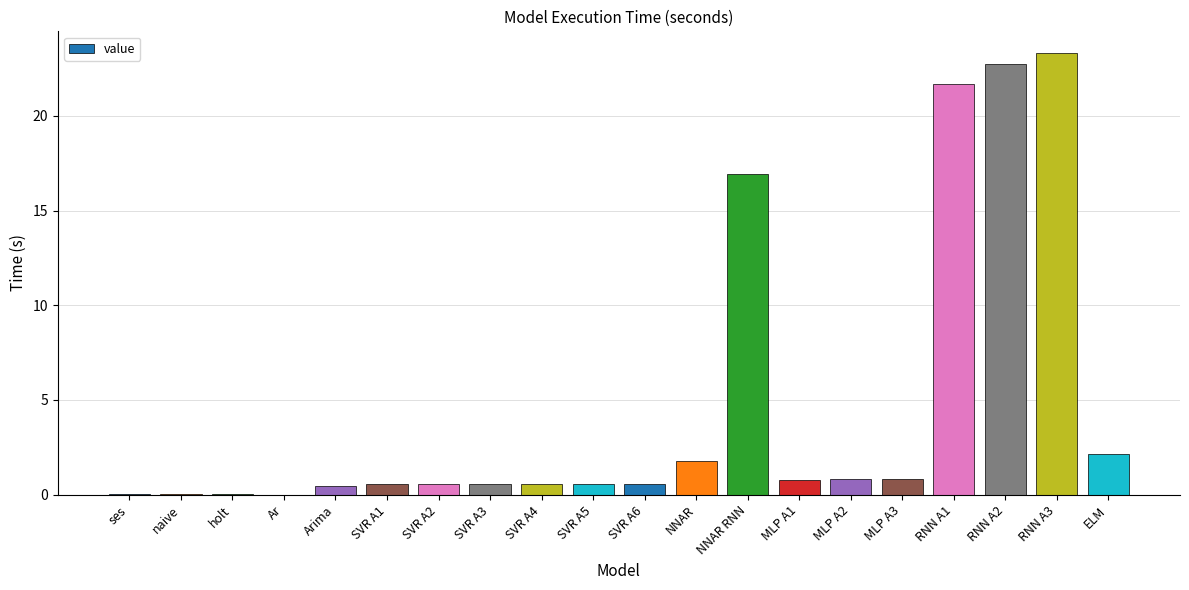

At which label is the value closest to 11?

NNAR RNN